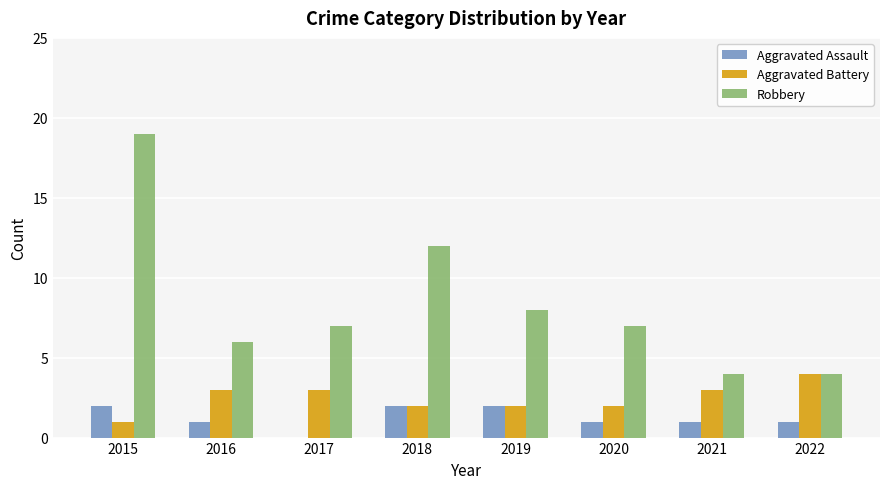

Are the bars horizontal?

No